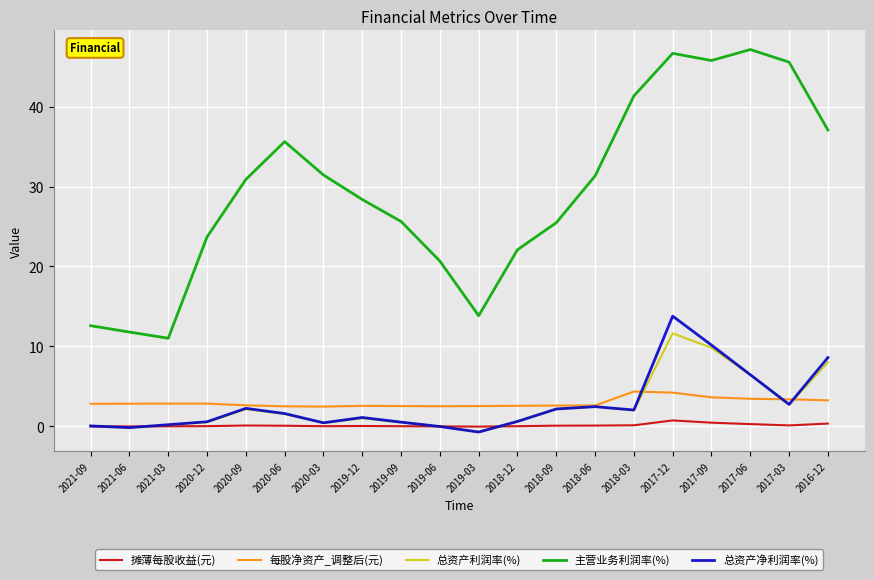

After their last crossing, which series has the higher values: 总资产净利润率(%) or 摊薄每股收益(元)?

总资产净利润率(%)